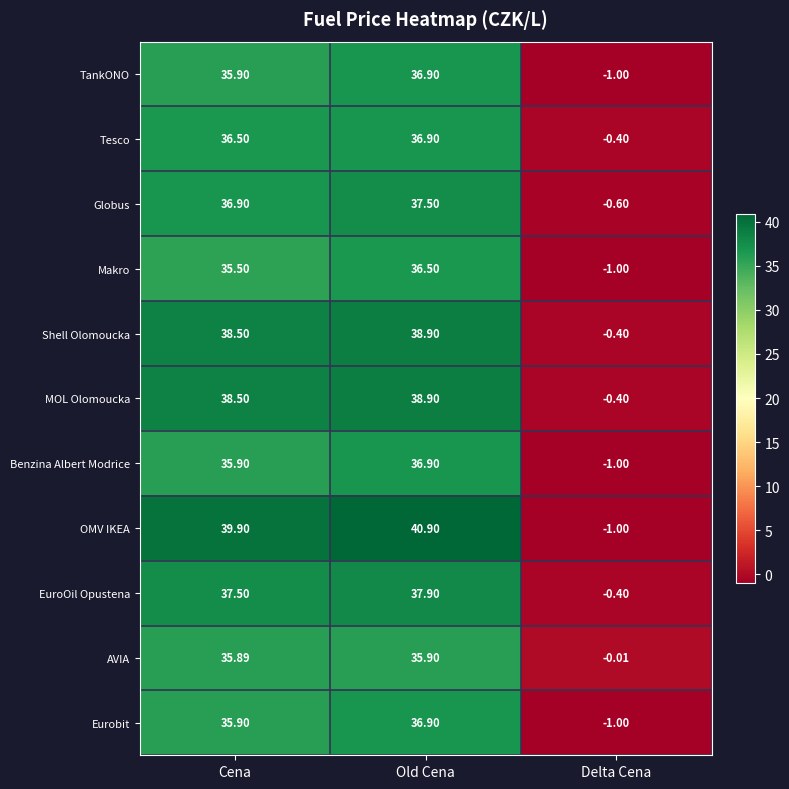

What is the smallest value displayed?

-1.0